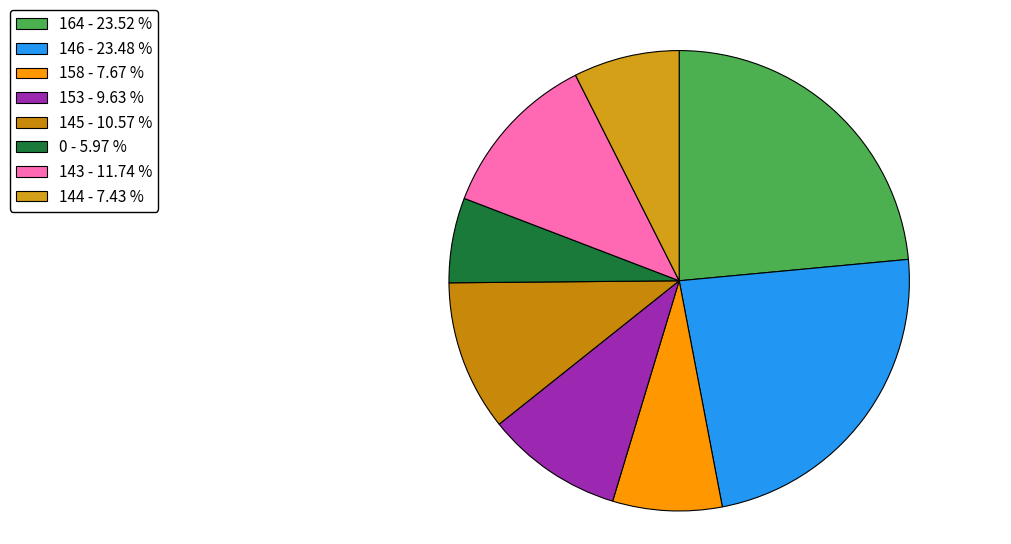

The 143 slice represents 25% of the pie. True or false?

False